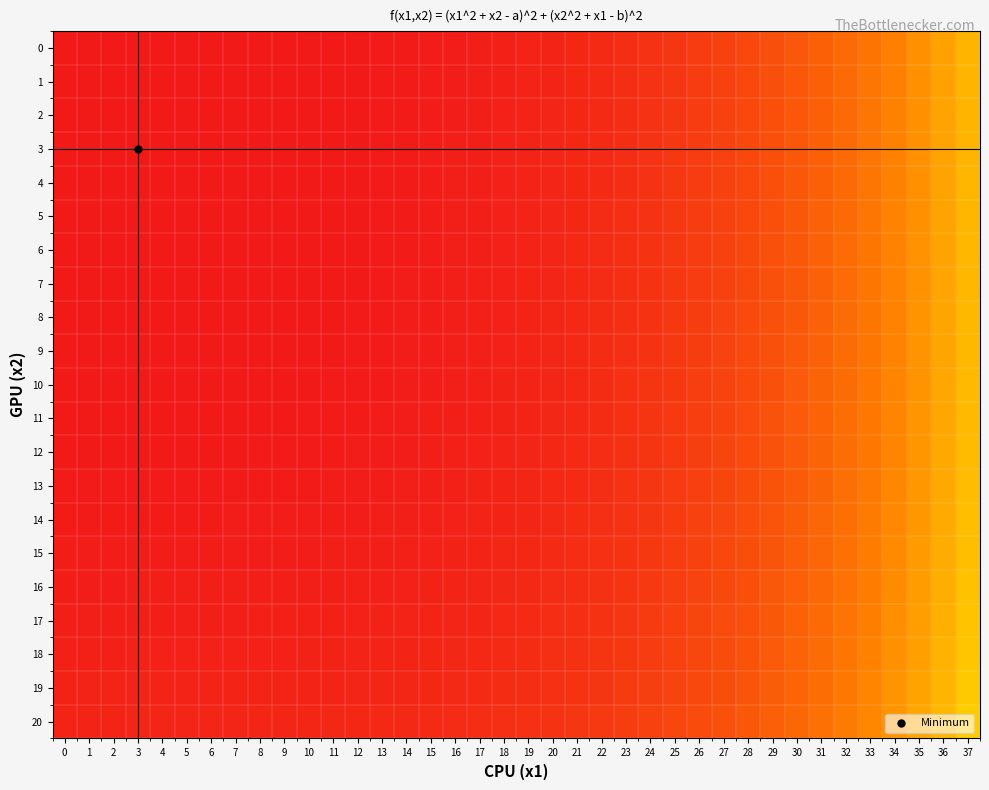

Rank the series at 15 from lowest to highest value.

0, 1, 2, 3, 4, 5, 6, 7, 8, 9, 10, 11, 12, 13, 14, 15, 16, 17, 18, 19, 20